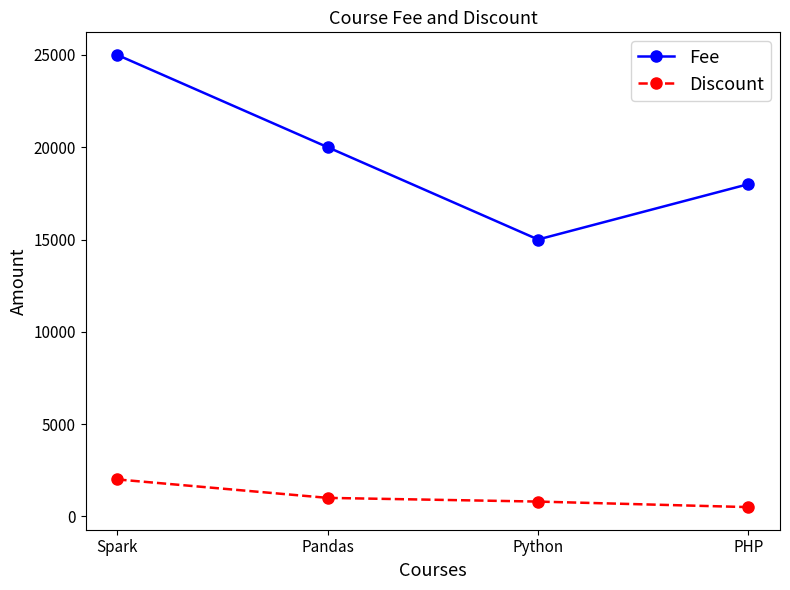

What is the difference between the second highest and second lowest values in the Discount series?

200